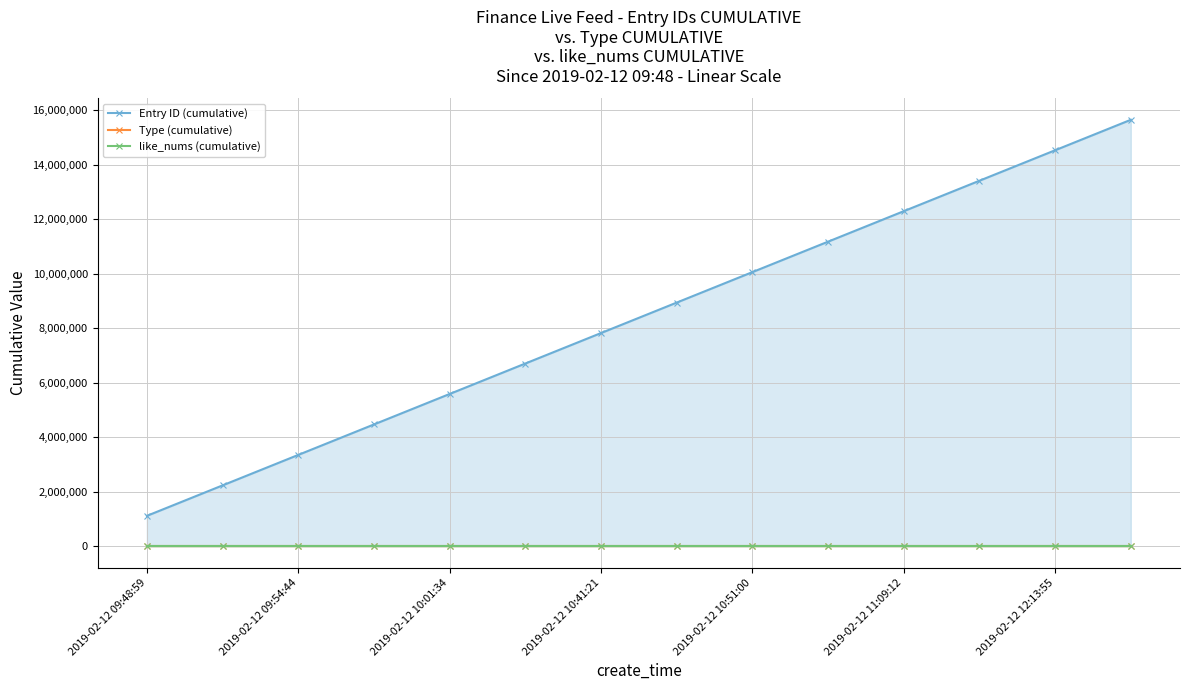

True or false: Entry ID (cumulative) and Type (cumulative) cross at least once.

False